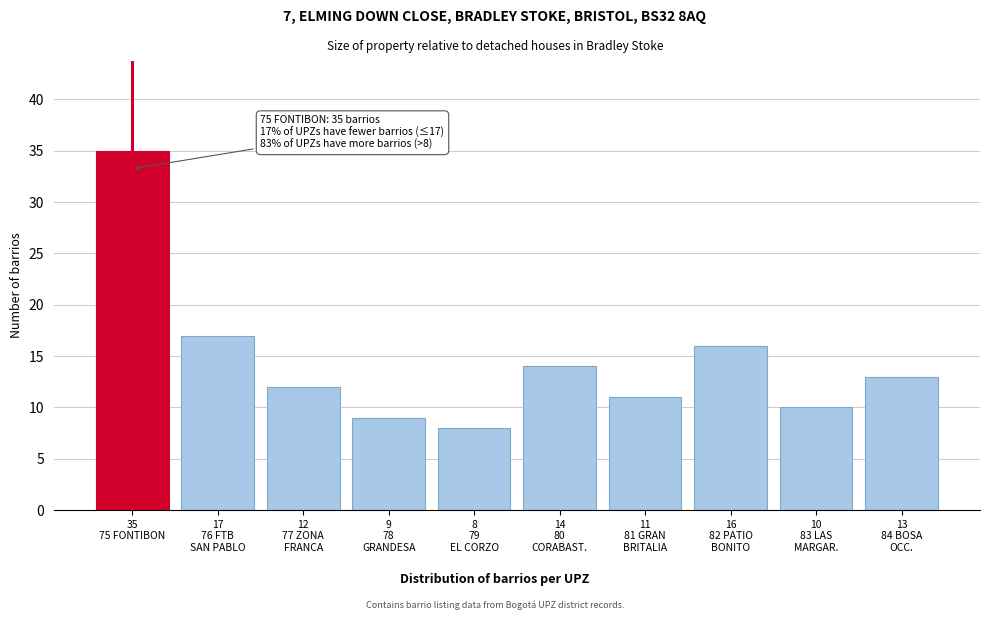

Reading left to right, list all the values displayed in this chart.

35	17	12	9	8	14	11	16	10	13